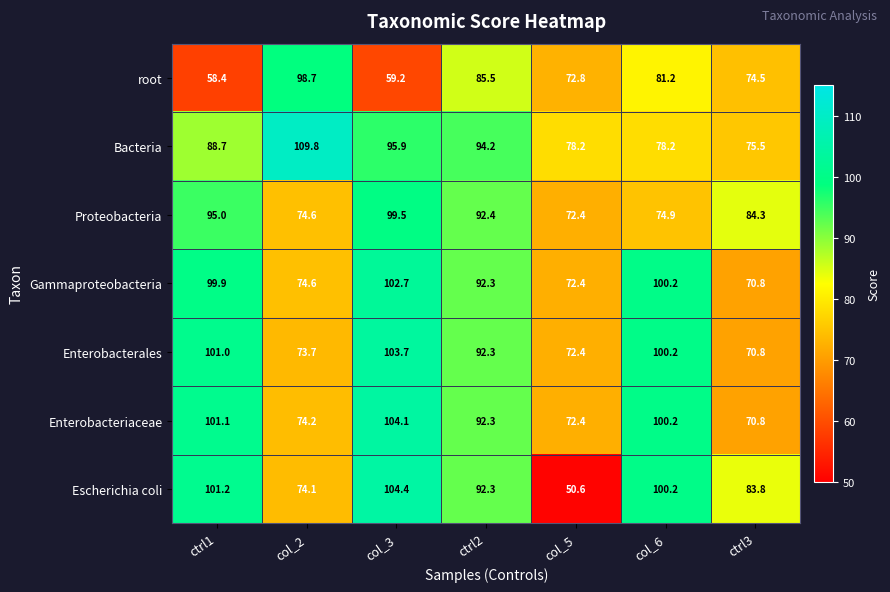

What is the sum of all Proteobacteria values?

593.1